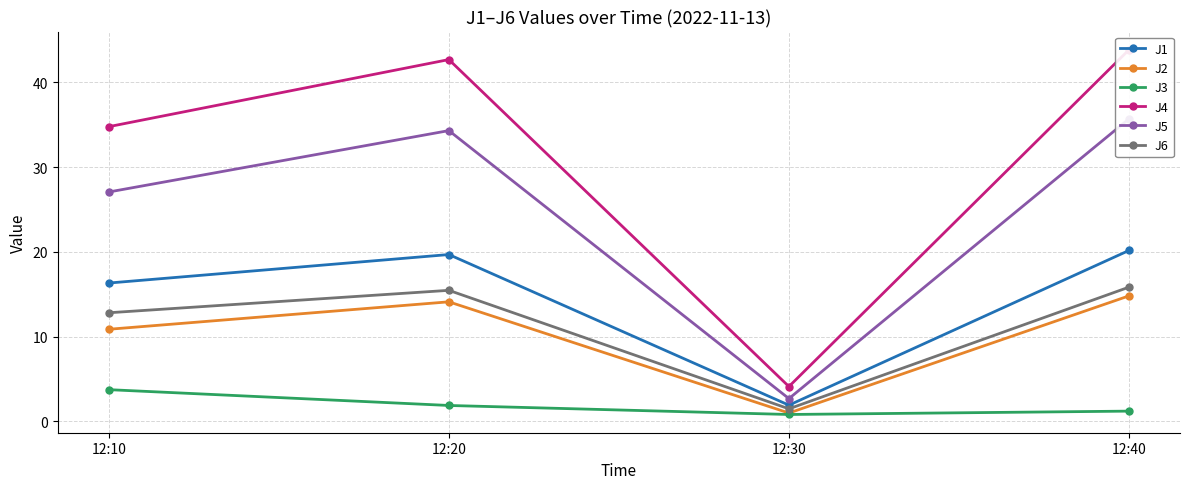

At which category does the chart reach its minimum across all series?

12:30